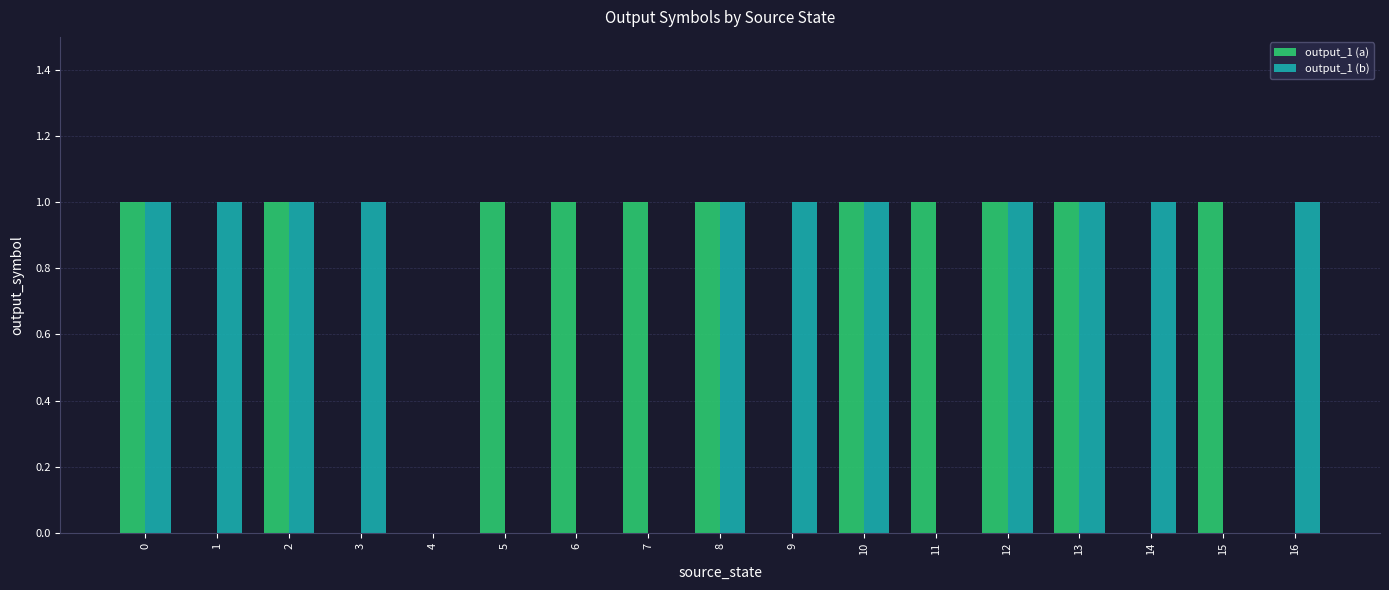

The output_1 (a) series shows 0 at 16. True or false?

True